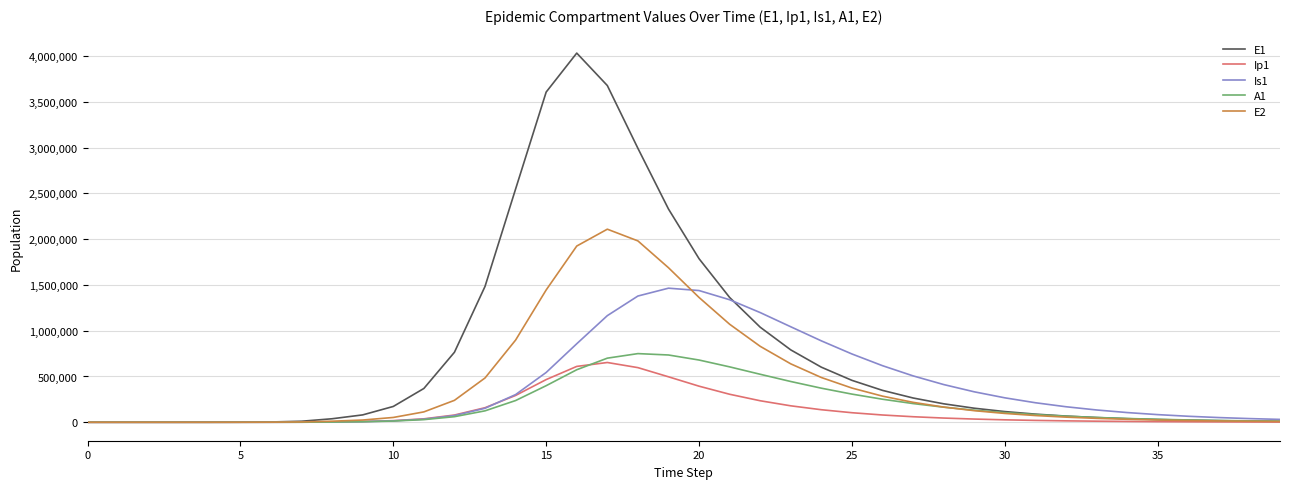

Which series has the widest spread of values?

E1